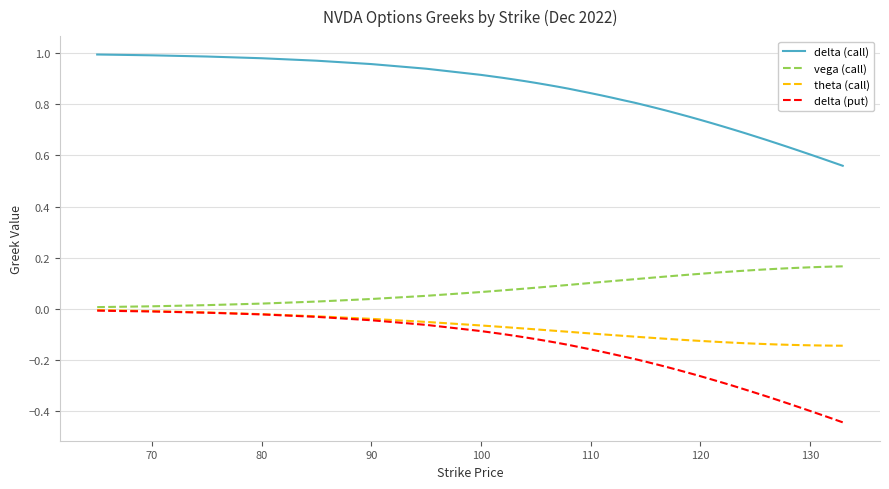

Which series has the largest total across all categories?

delta (call)